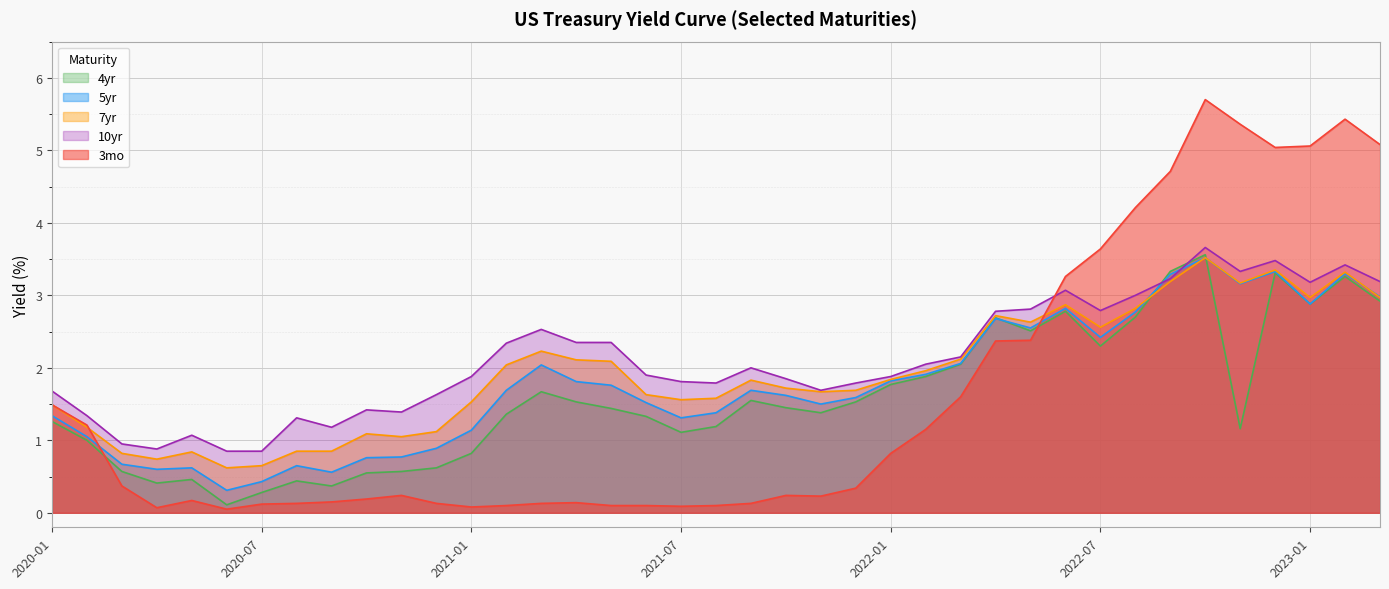

After their last crossing, which series has the higher values: 7yr or 4yr?

7yr